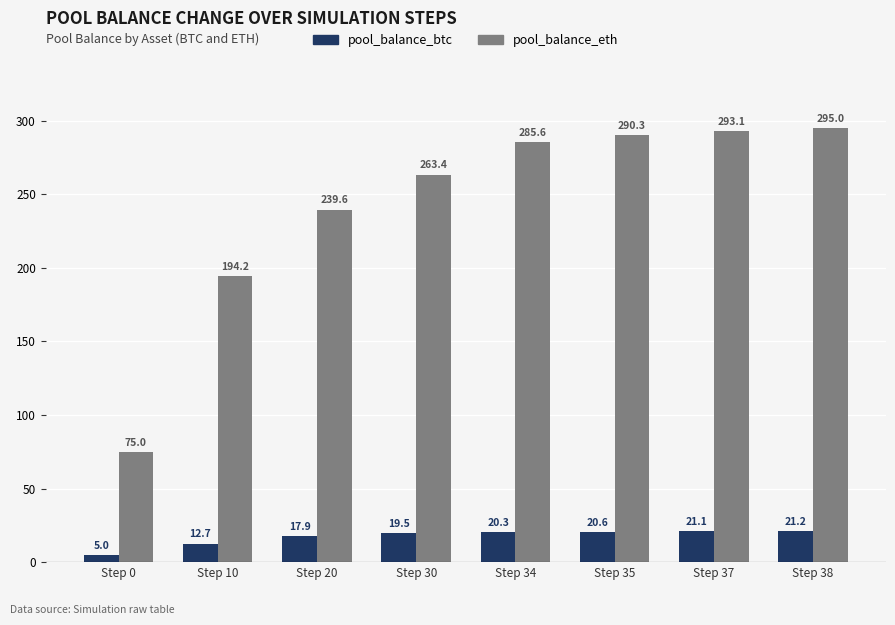

What is the difference between the highest and lowest values at Step 37?

272.0